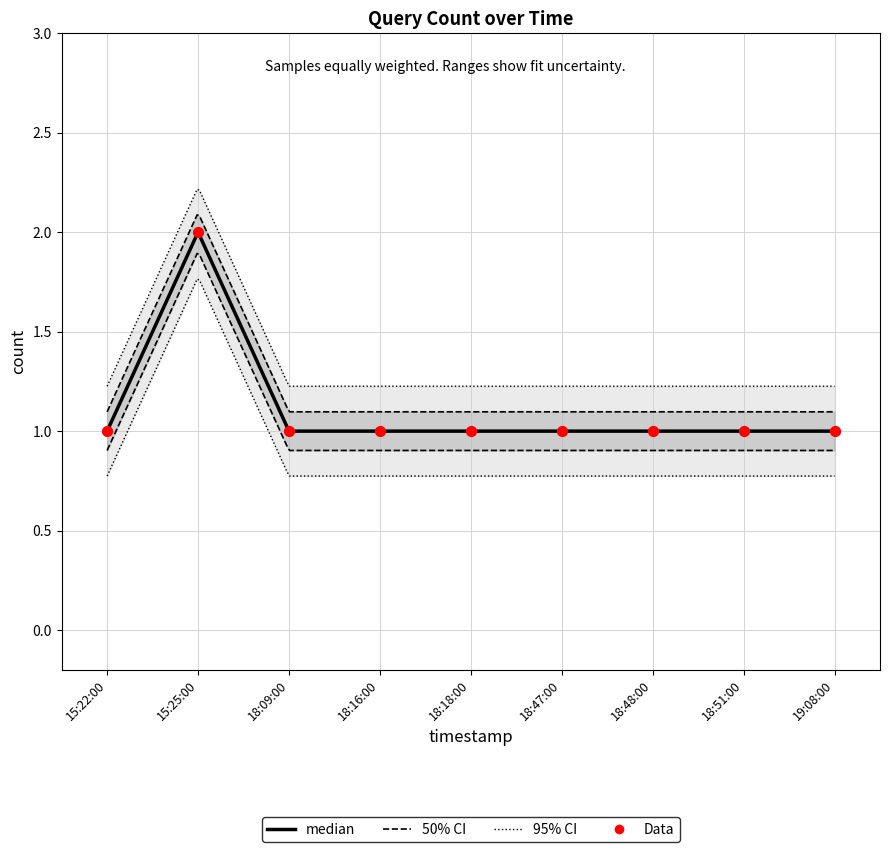

Between 18:18:00 and 18:51:00, which is larger?

18:18:00